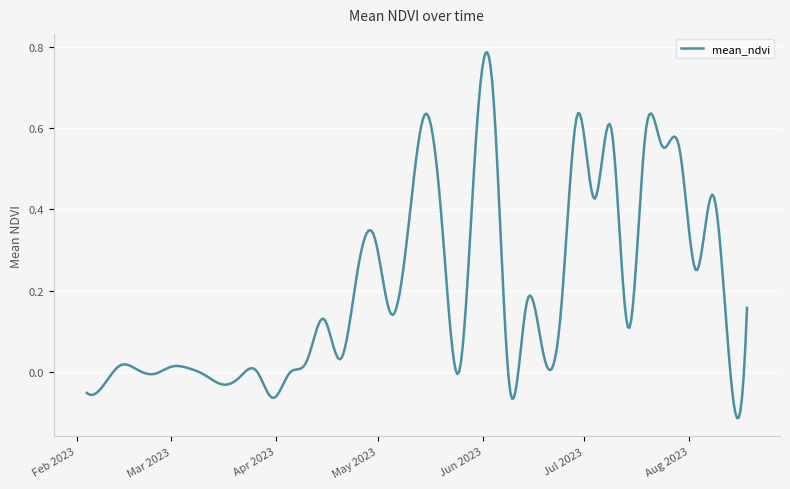

What is the difference between the maximum and minimum values?

0.9